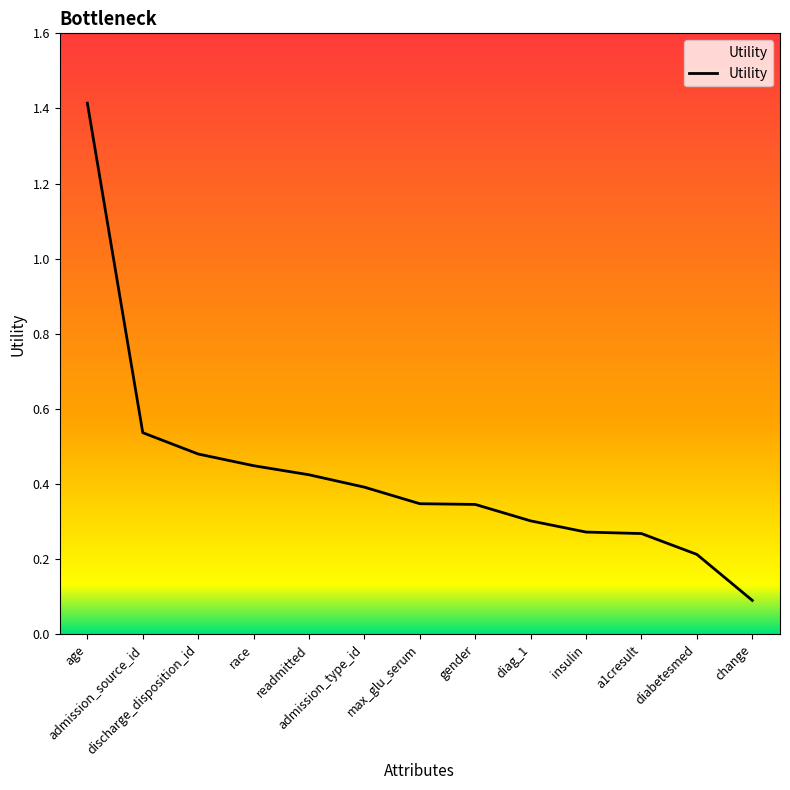

Reading left to right, extract all data points from this chart.

age=1.4	admission_source_id=0.5	discharge_disposition_id=0.5	race=0.4	readmitted=0.4	admission_type_id=0.4	max_glu_serum=0.3	gender=0.3	diag_1=0.3	insulin=0.3	a1cresult=0.3	diabetesmed=0.2	change=0.1